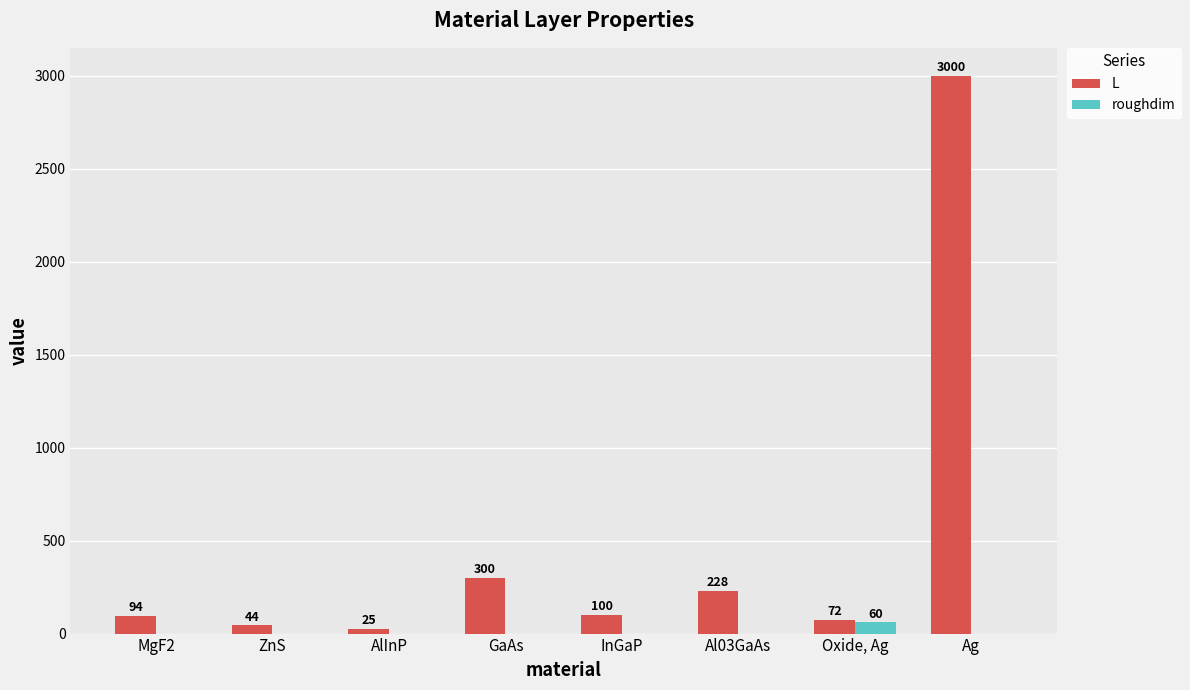

What is the sum of all L values?

3863